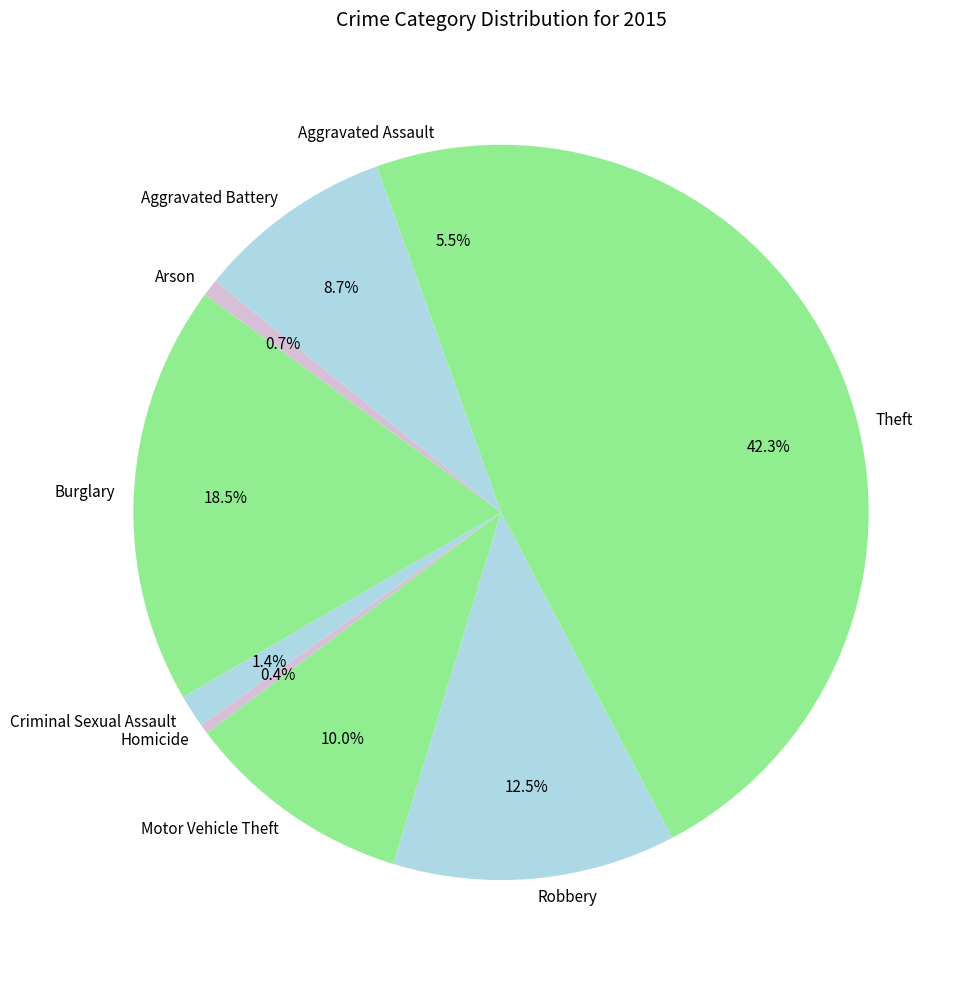

To the nearest percent, what is the difference between the largest and smallest slice percentages?

42%